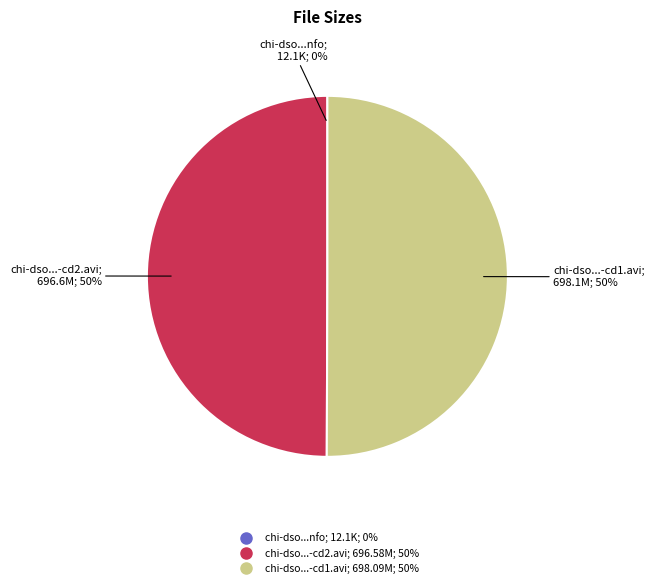

To the nearest percent, what is the difference between the largest and smallest slice percentages?

50%